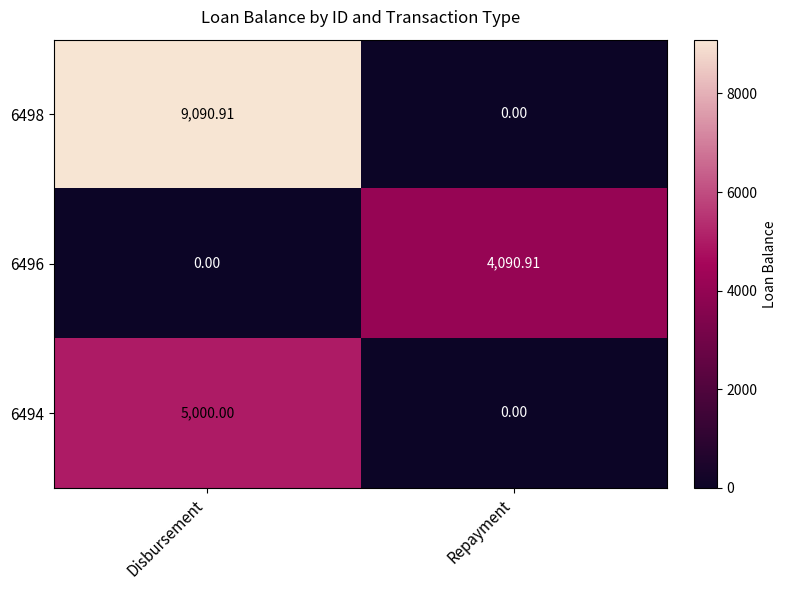

At Disbursement, list the series in order from largest to smallest.

6498, 6494, 6496